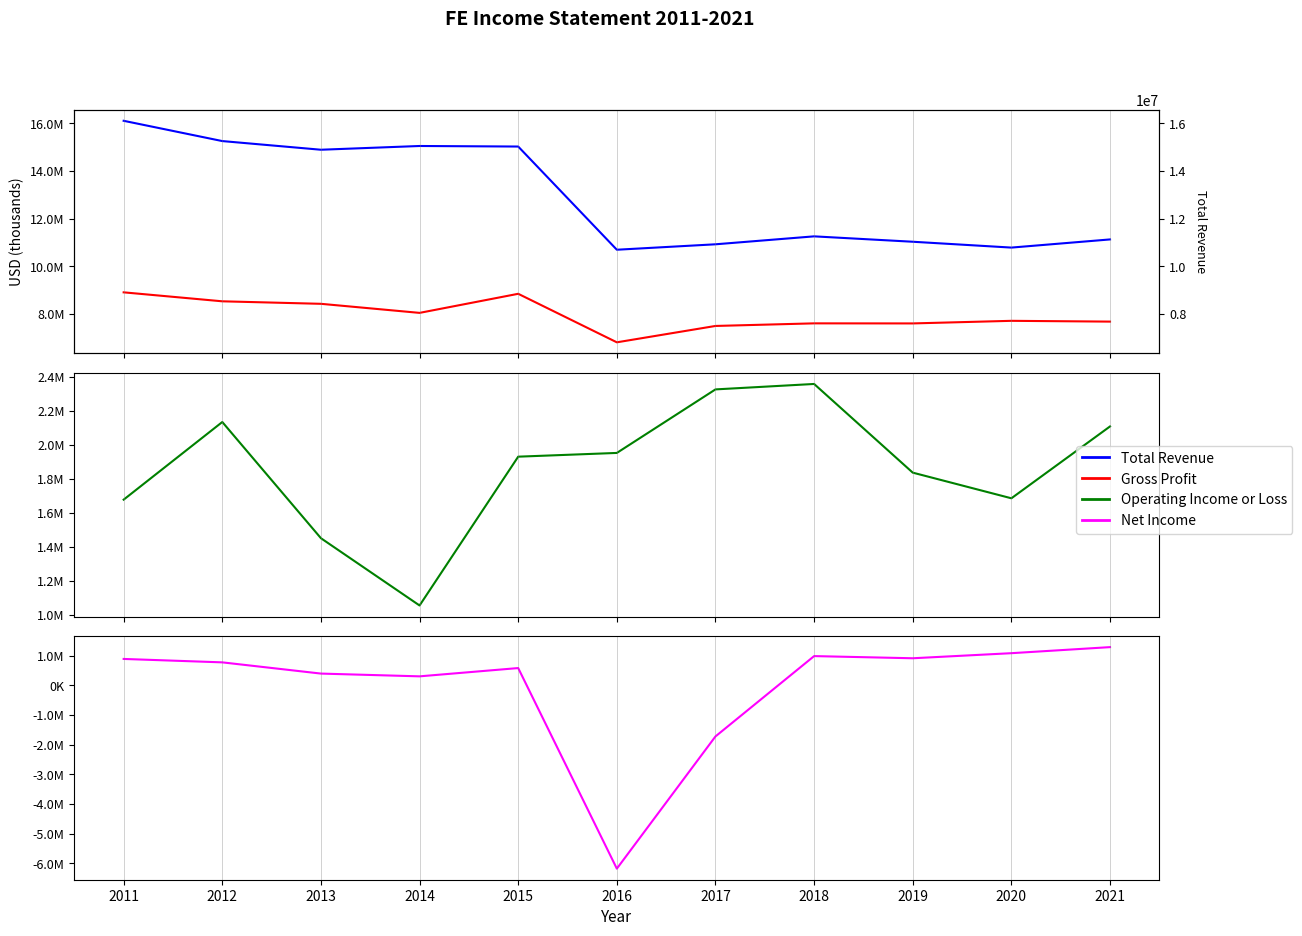

How many values in Net Income are above zero?

9